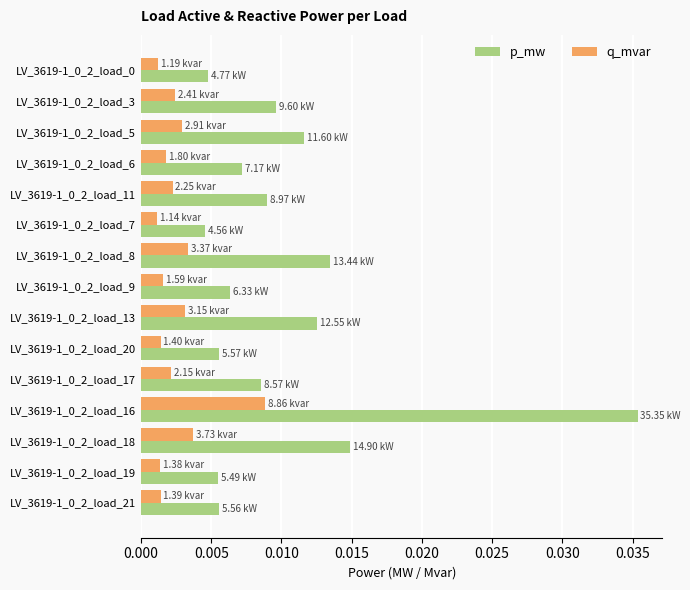

How many data points does each series have?

15